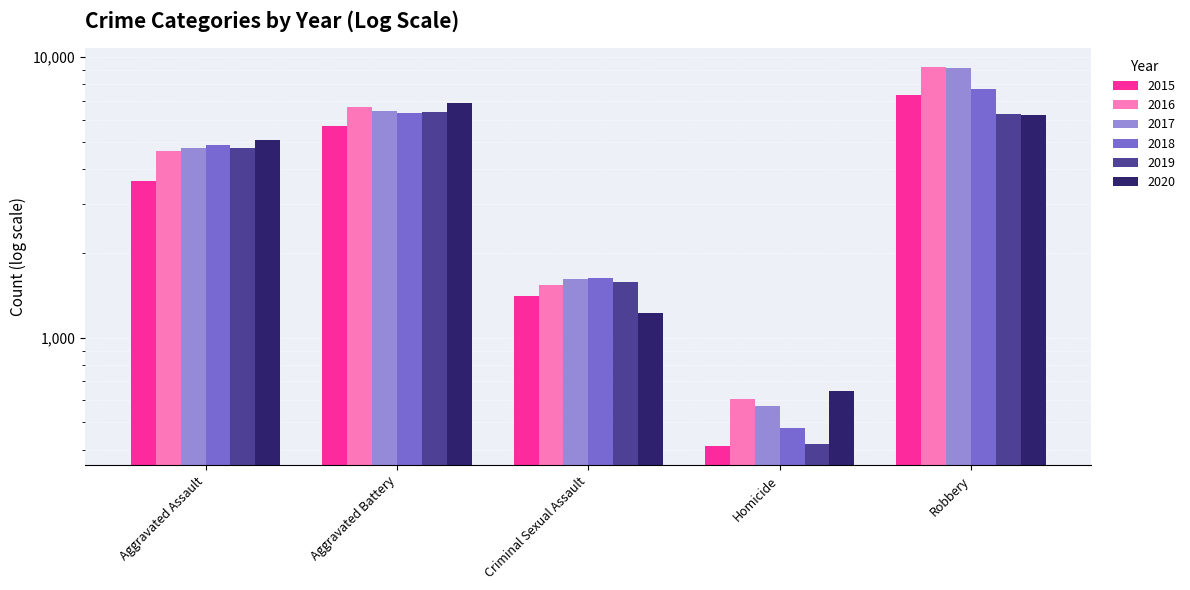

What is the label of the 5th bar from the right?

Aggravated Assault